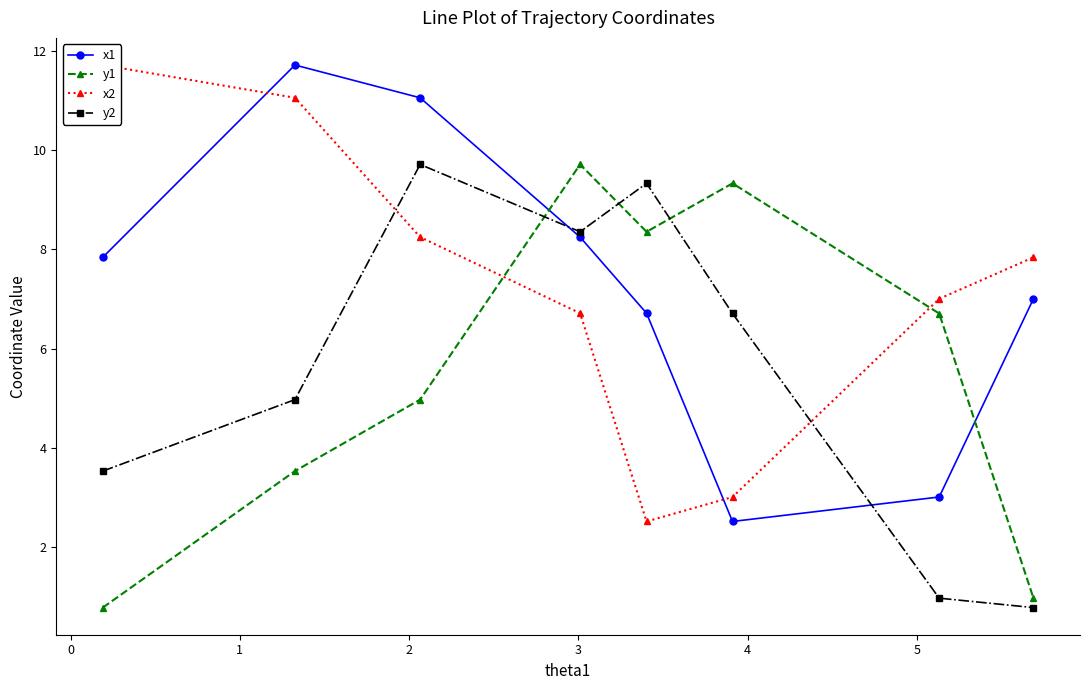

What is the value of the x1 point at the 4th from the left?

8.2